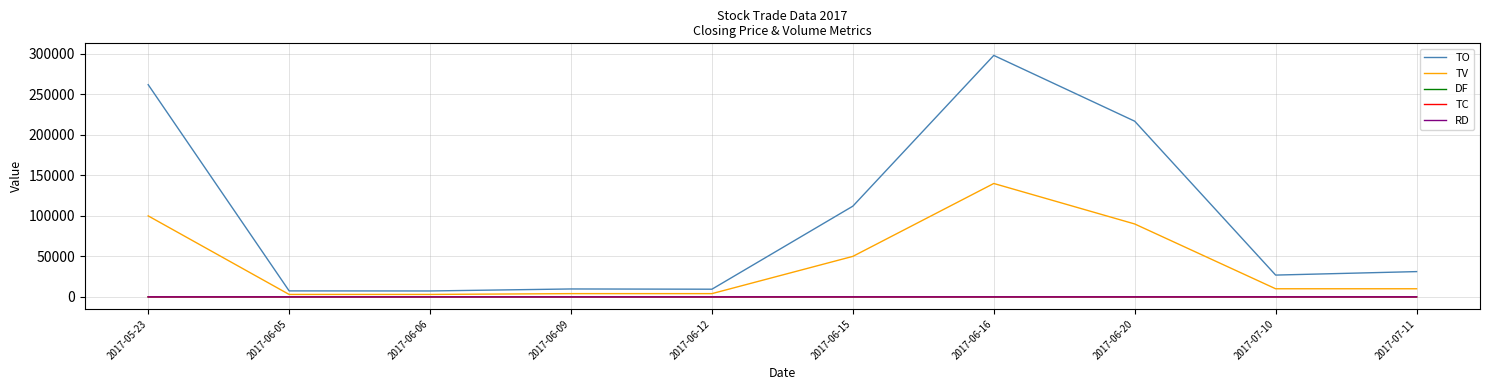

What is the maximum value for TV?

140000.0